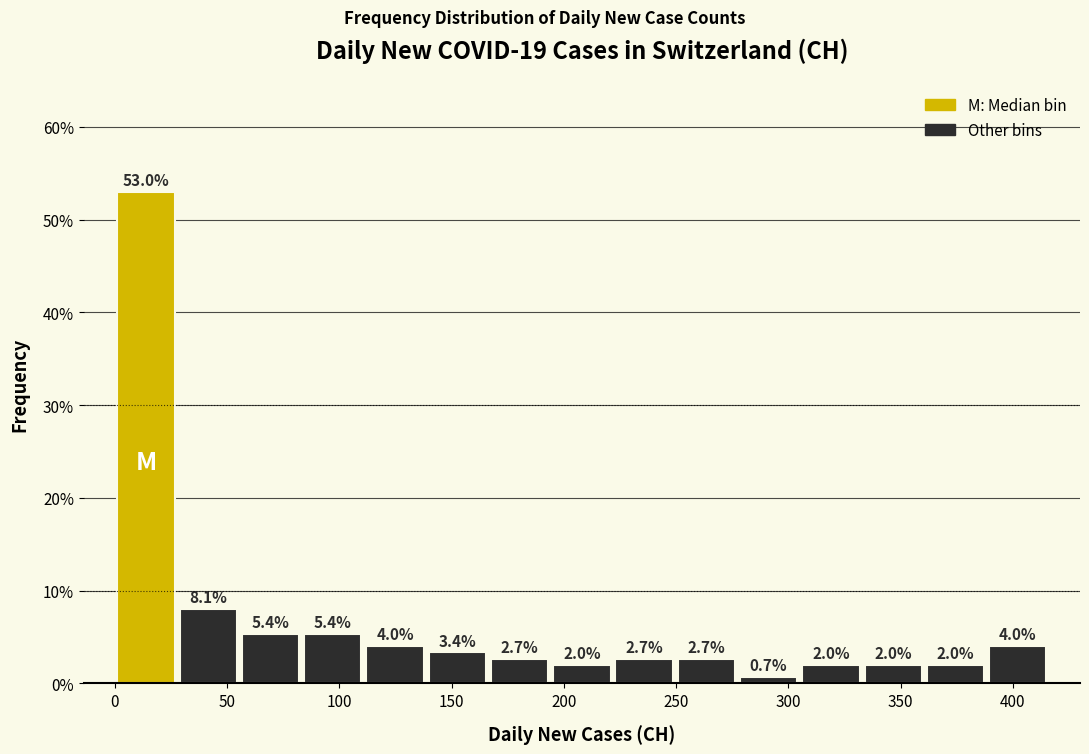

Which range on the x-axis has the tallest bar?

0 to 30